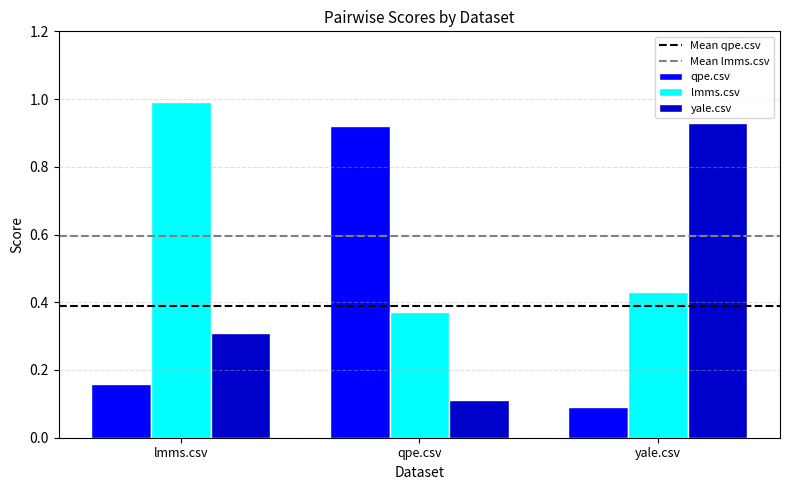

Does the chart contain any negative values?

No